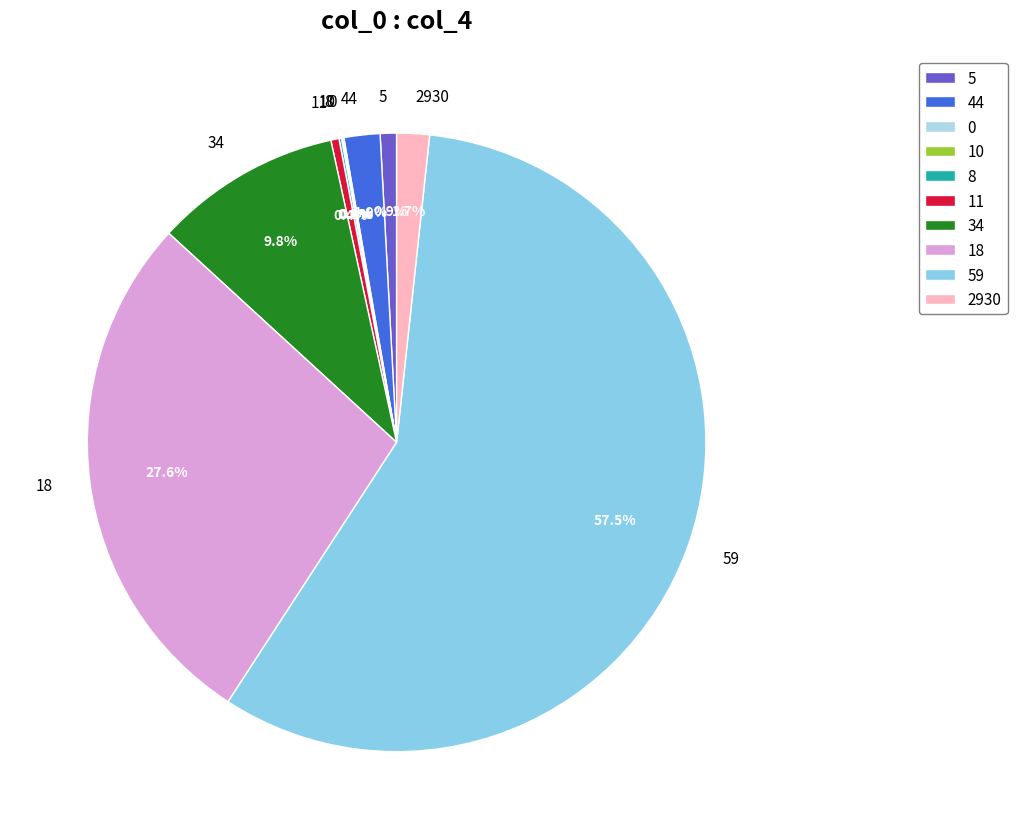

What is the largest slice in the pie chart?

59